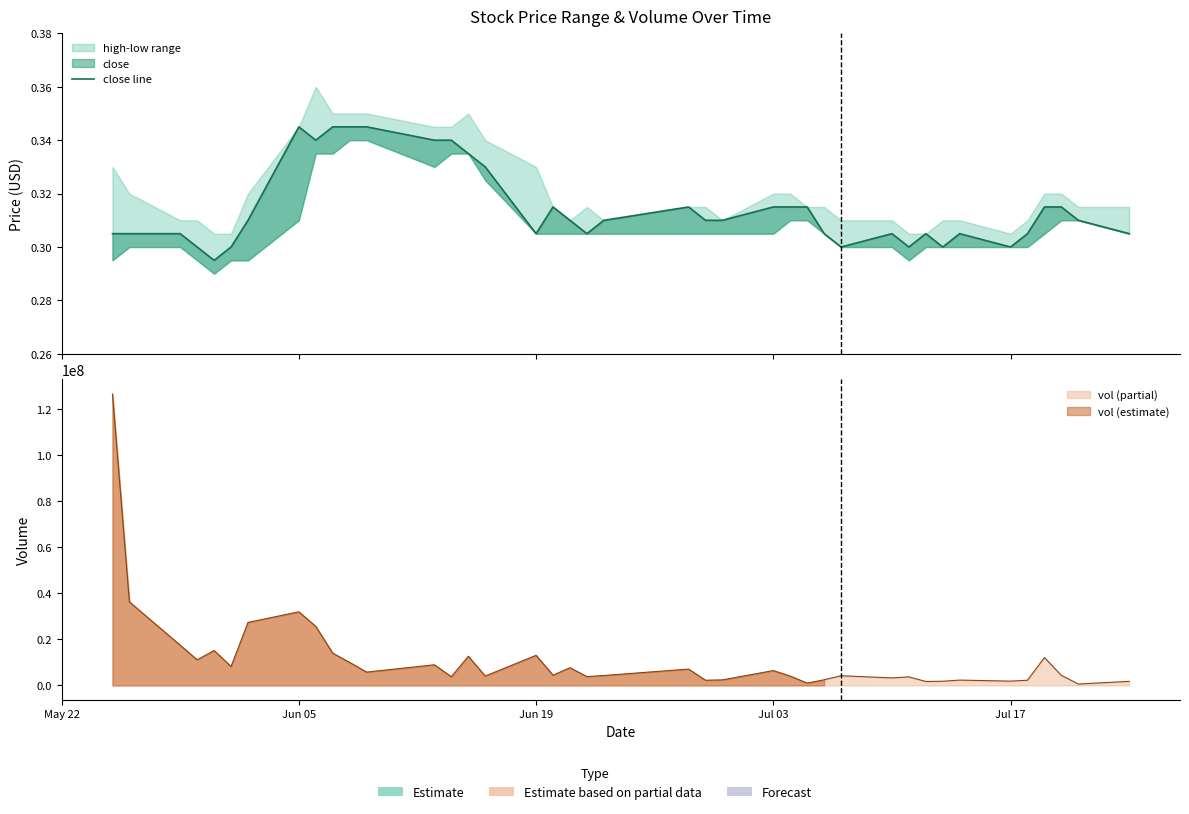

How many interior local peaks (higher than both neighbors) does the data have?

6